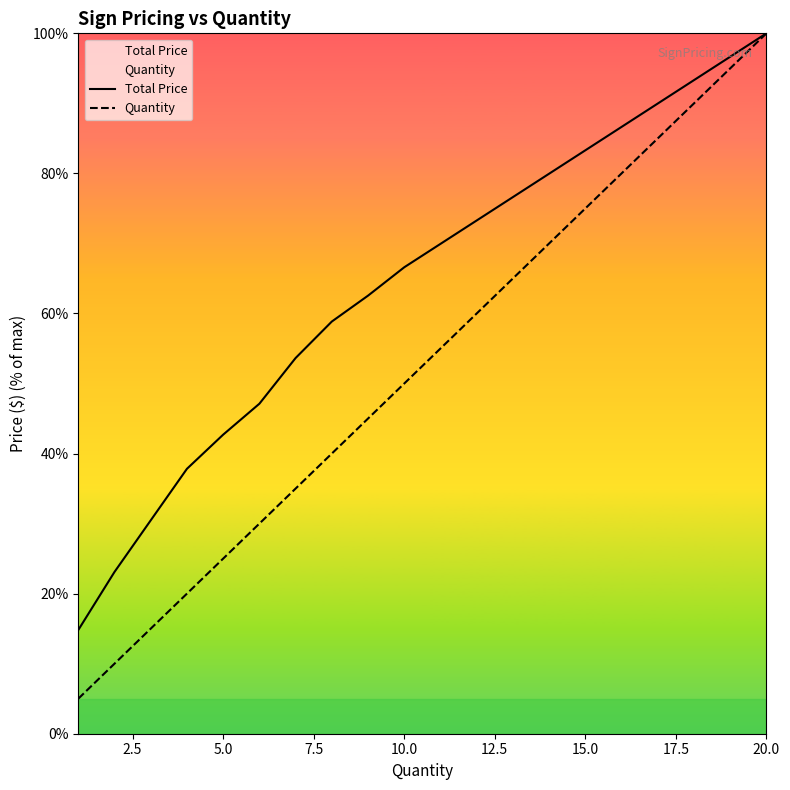

What is the maximum value shown in the chart?

100.0